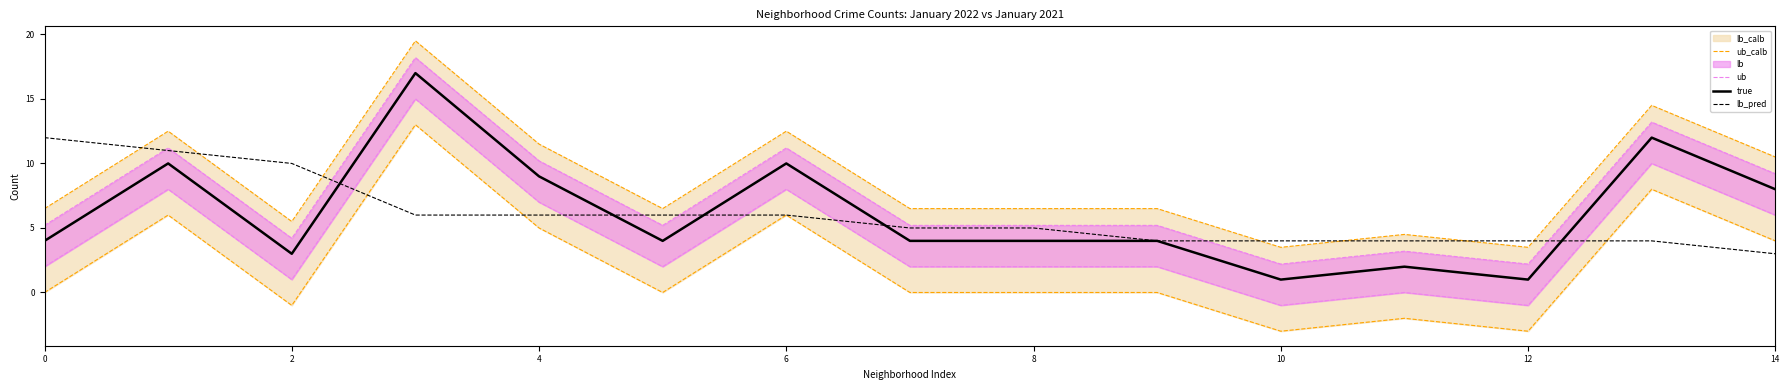

What is the greatest value displayed?

19.5